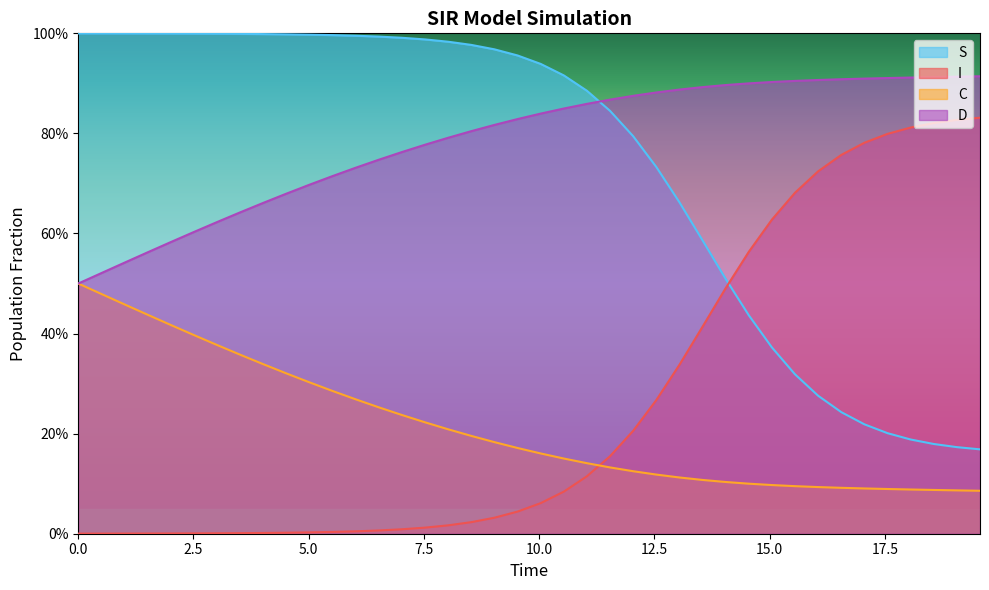

True or false: C and I intersect in this chart.

True